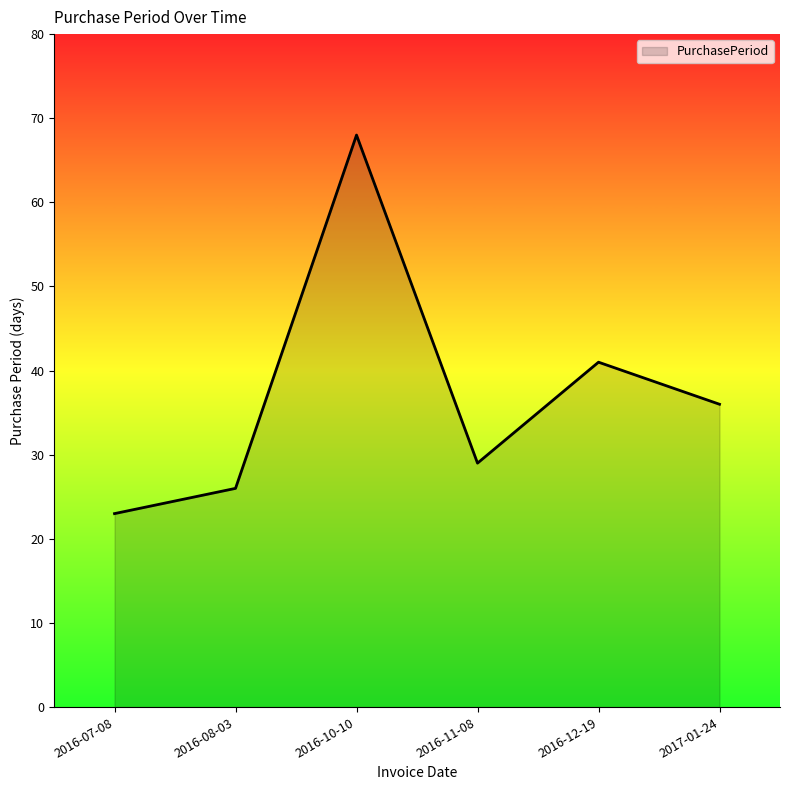

Approximately how many times larger is the value at 2016-11-08 compared to 2016-12-19?

0.7